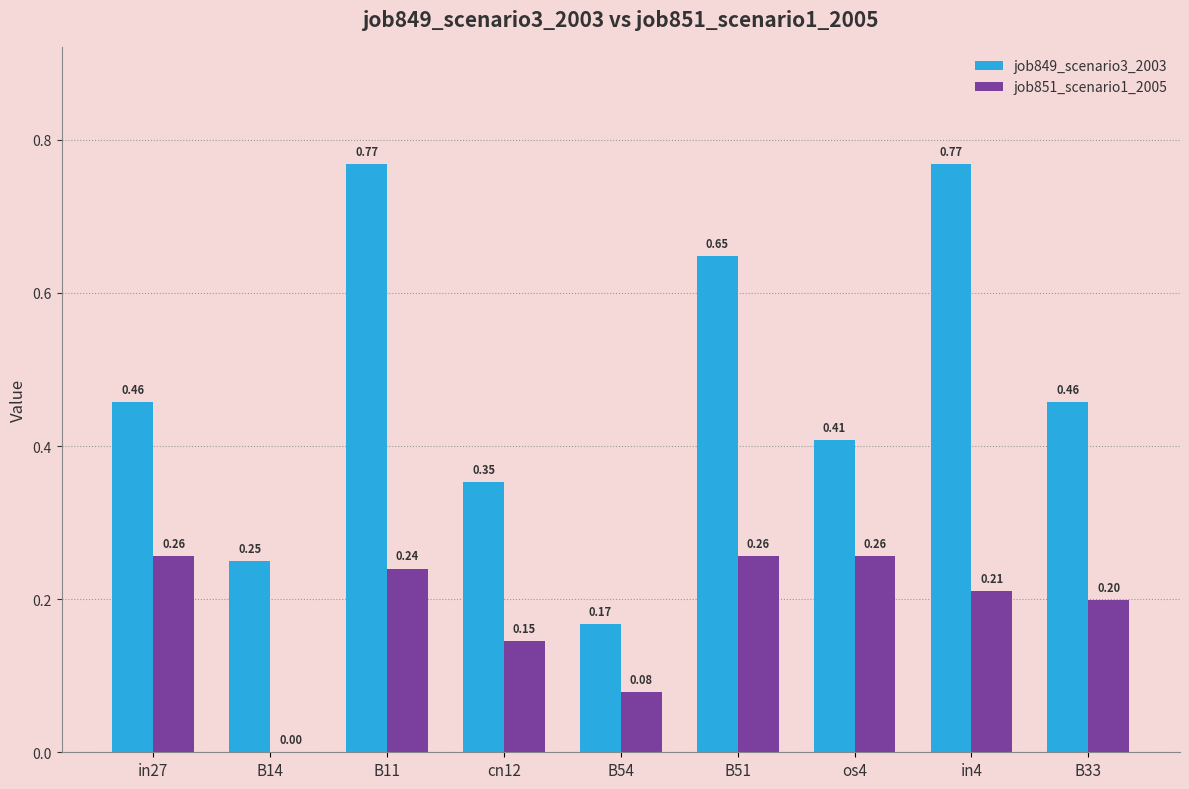

At which category is the sum across all series the highest?

B11